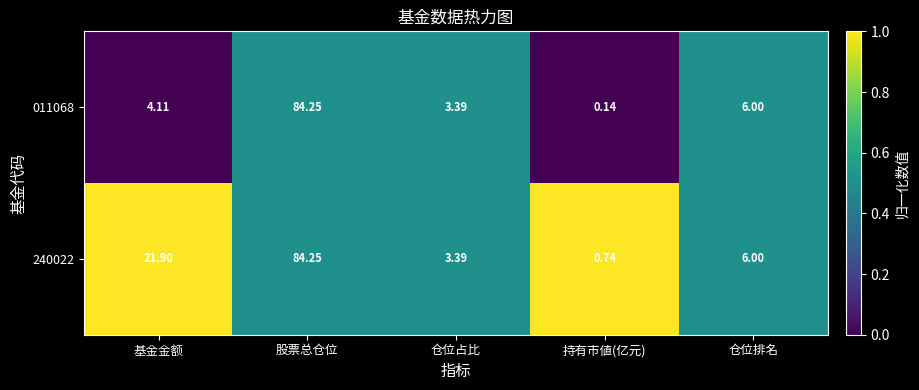

At which label is 011068 closest to 42?

仓位排名